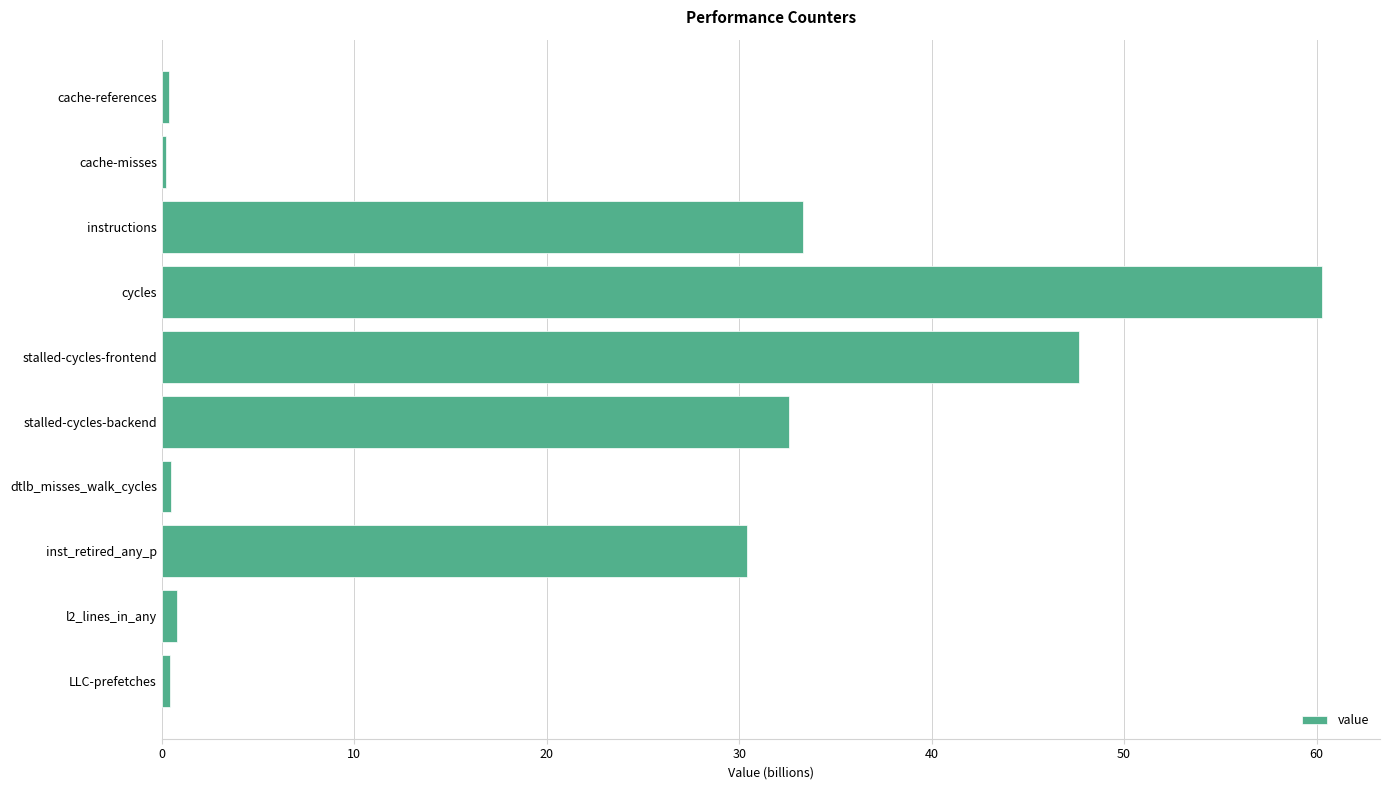

How many bars are there in total?

10